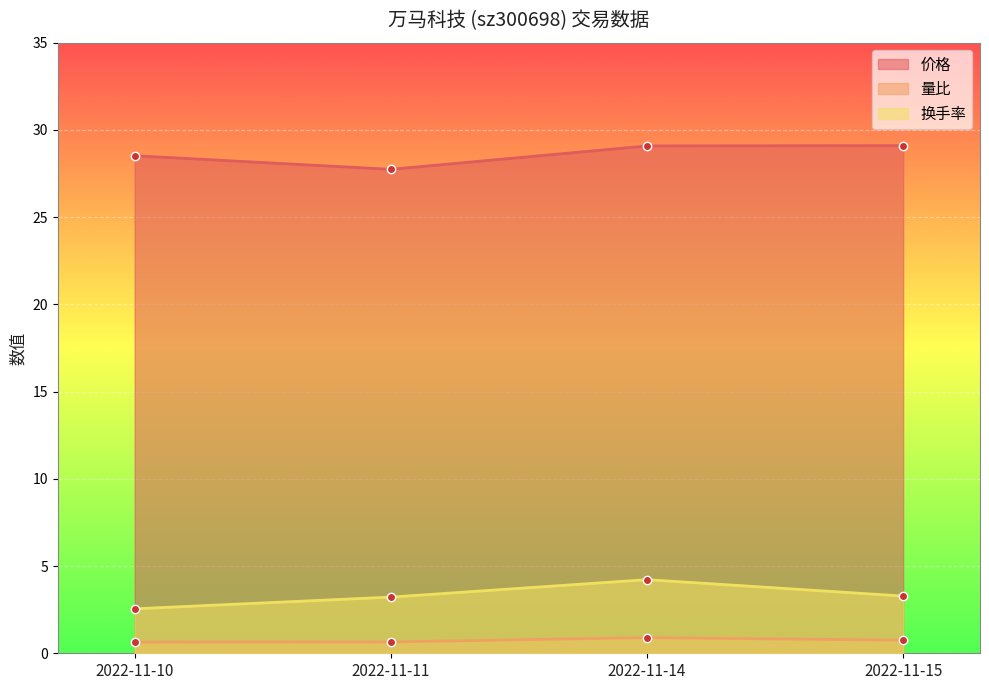

At which category does 换手率 reach its first local peak?

2022-11-14